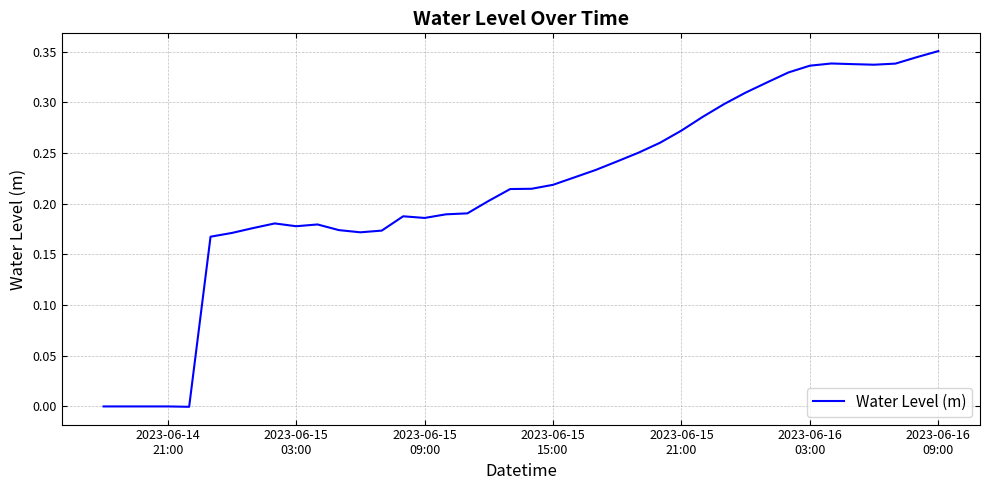

Which label corresponds to the largest value in the chart?

2023-06-16
09:00